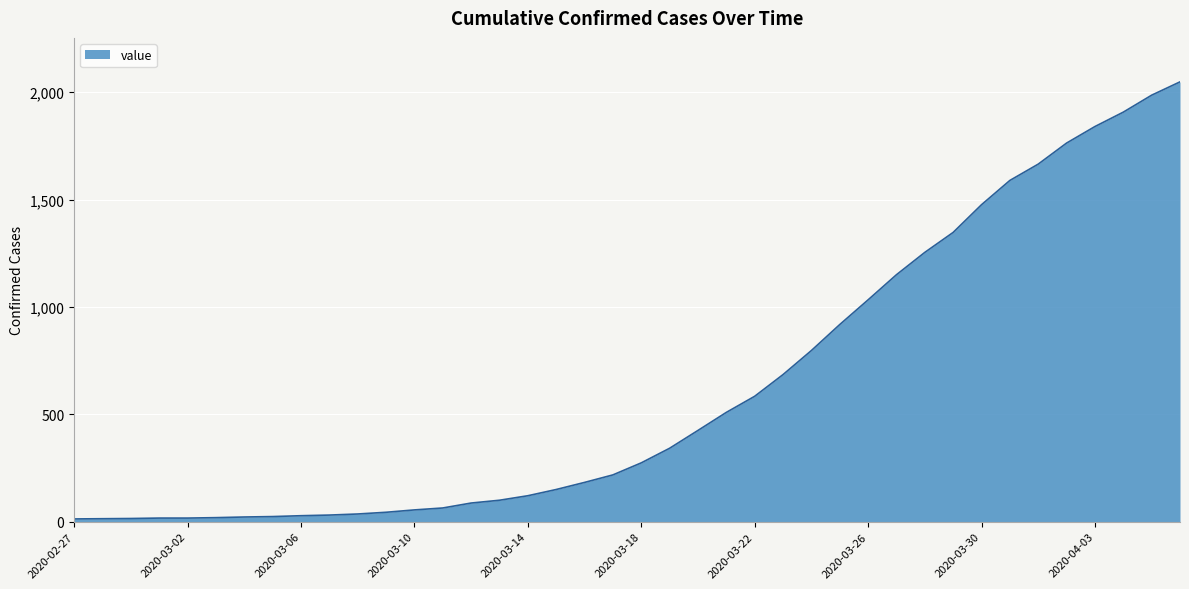

What is the average value?

621